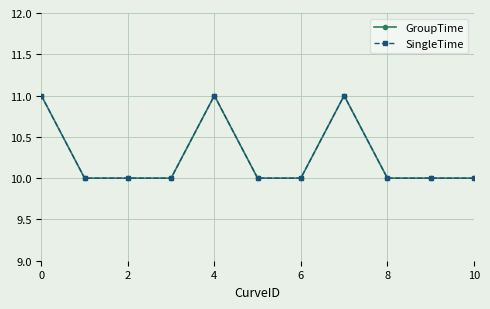

At which category does the chart reach its minimum across all series?

2